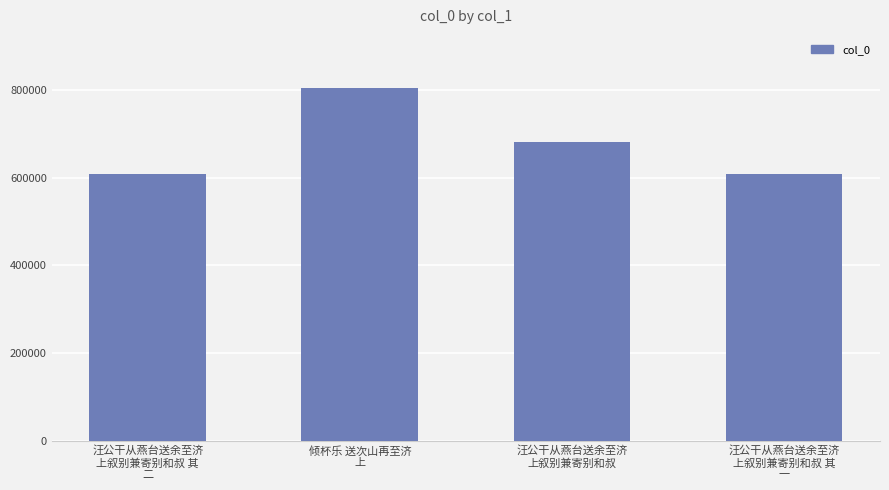

Are the bars horizontal?

No